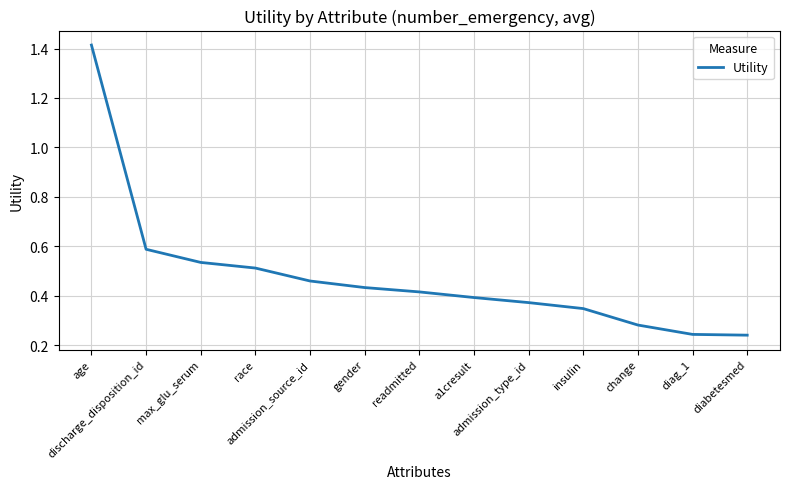

What is the difference between the maximum and minimum values?

1.2